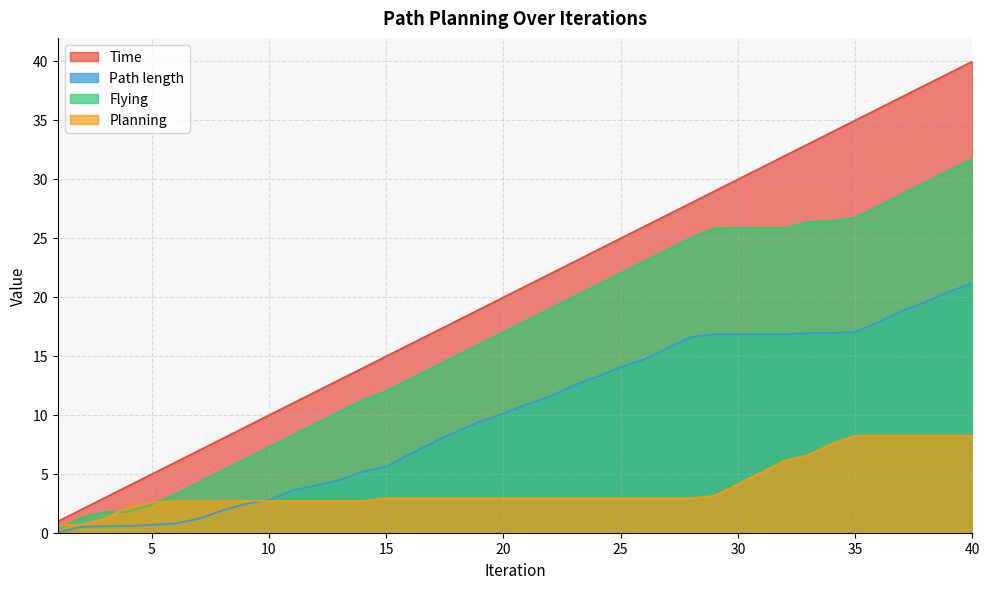

Between 24 and 38, which is larger?

38